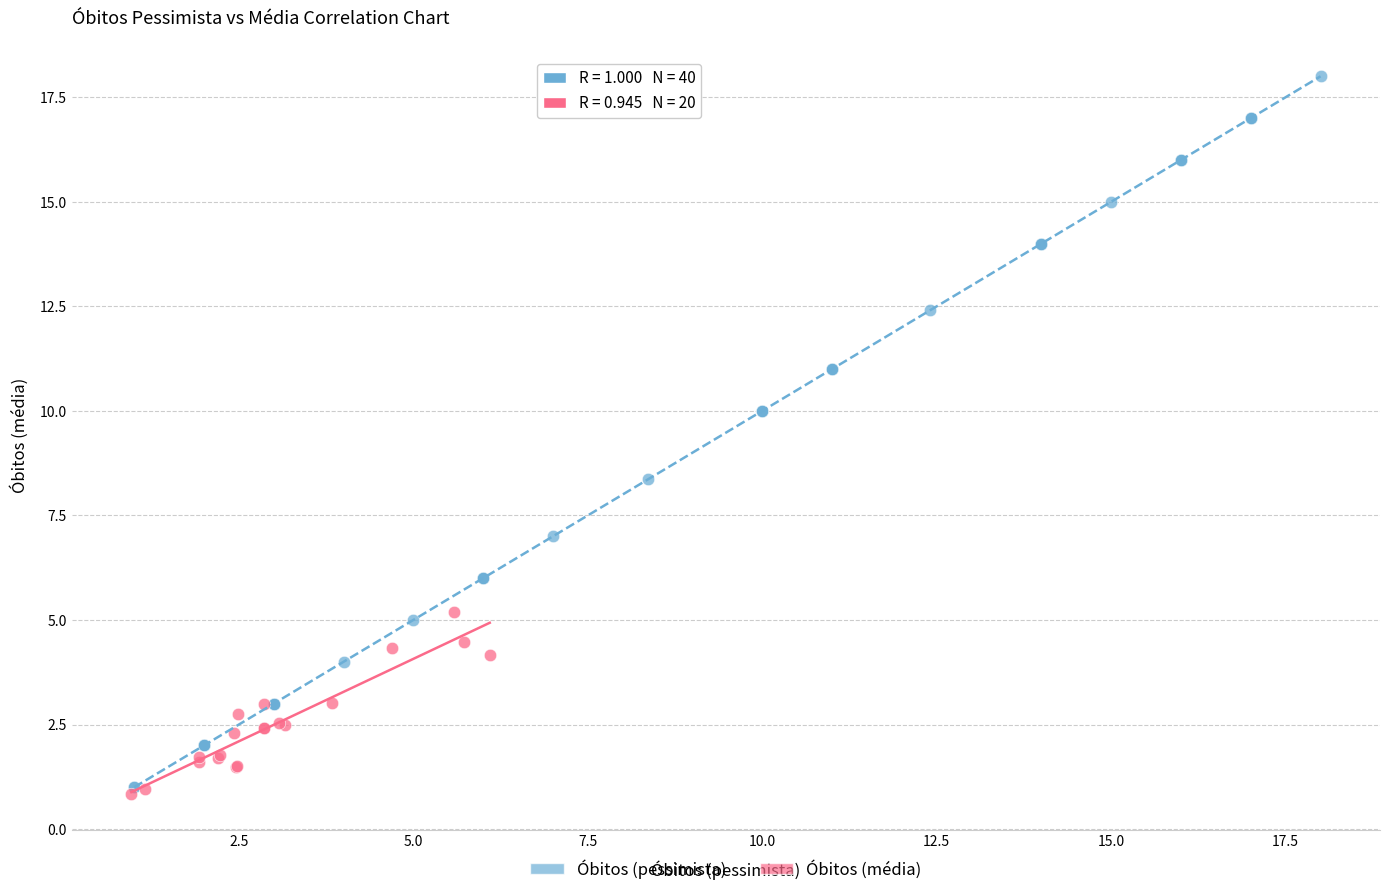

Which series has the largest Y range (max minus min)?

Óbitos (pessimista)